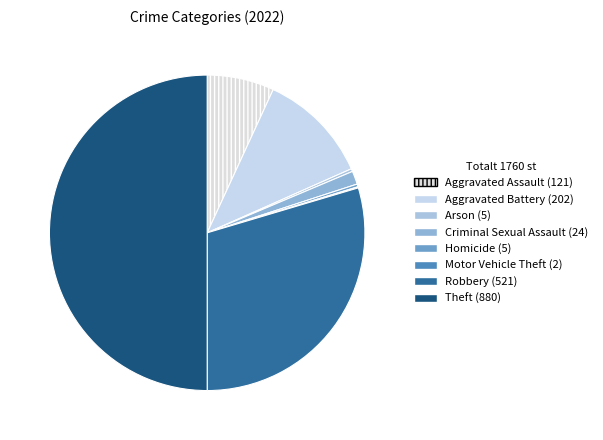

Rank the categories by value from lowest to highest.

Motor Vehicle Theft, Arson, Homicide, Criminal Sexual Assault, Aggravated Assault, Aggravated Battery, Robbery, Theft